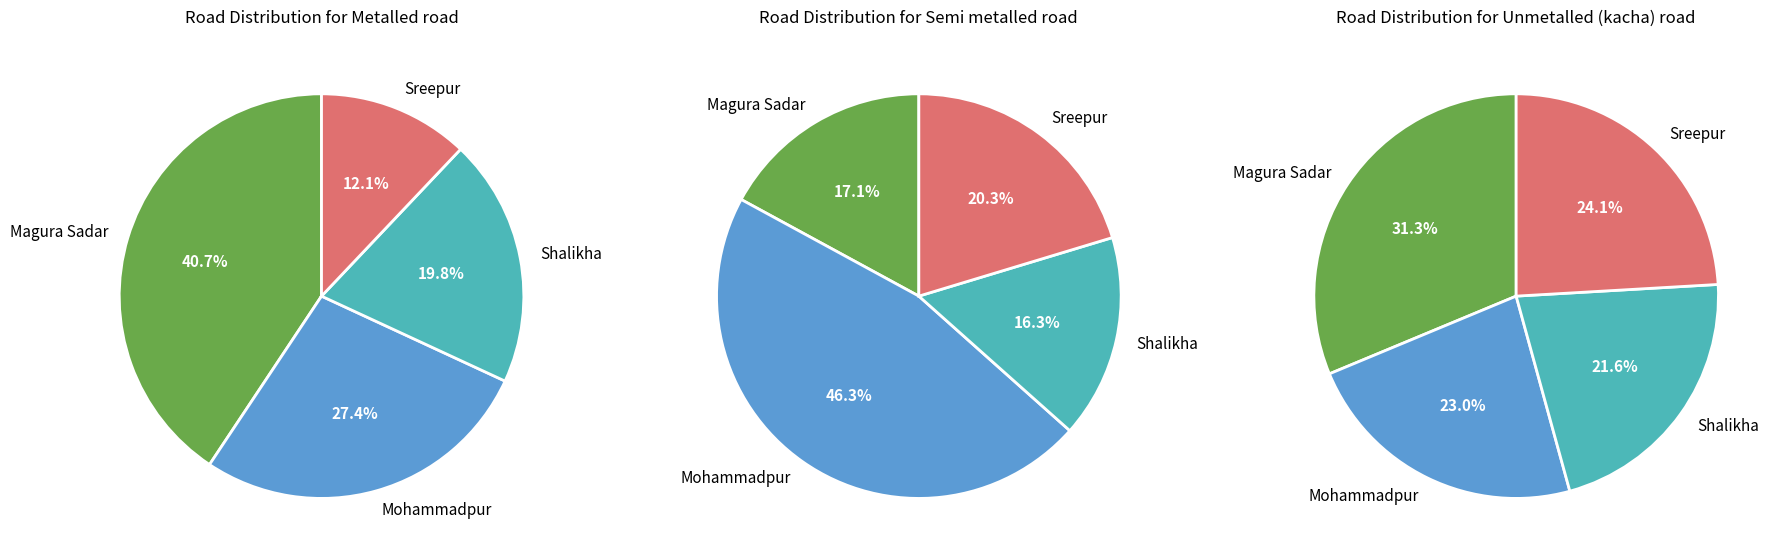

What is the smallest slice in the pie chart?

Shalikha